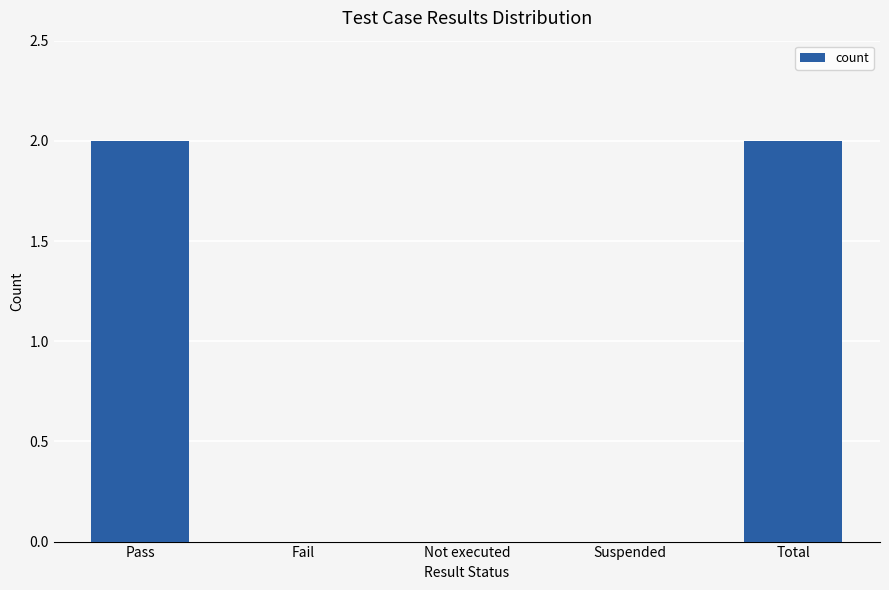

The value at Fail is -1. True or false?

False